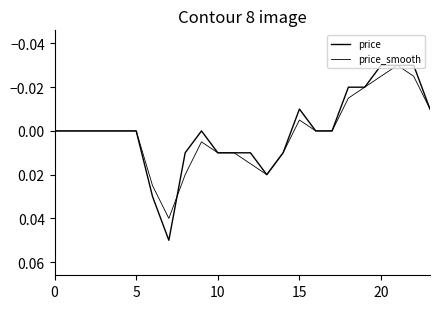

How many lines are shown in the chart?

2